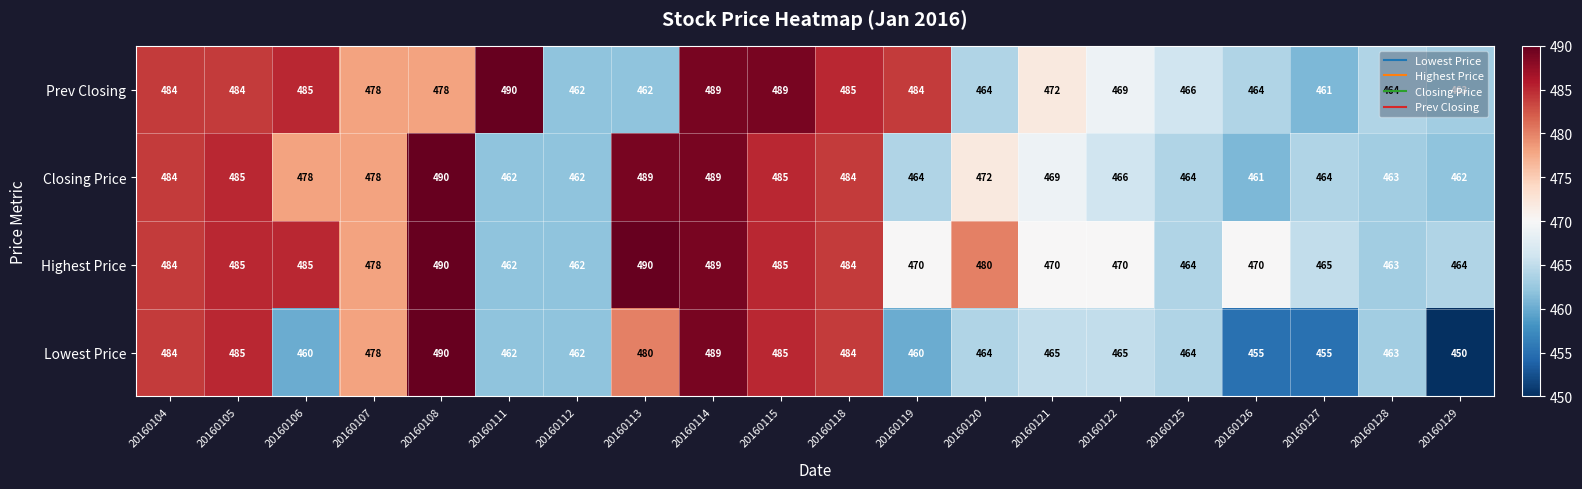

What is the difference between the maximum and second lowest values in the Closing Price series?

28